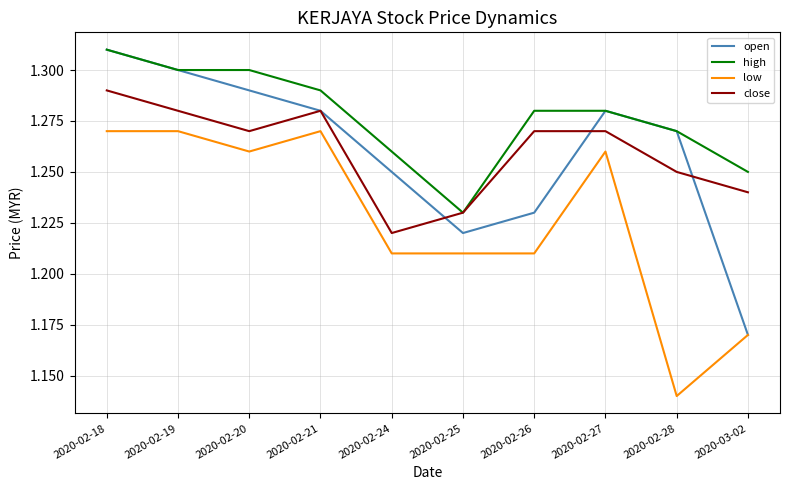

Where is high nearest to the value 1?

2020-02-25